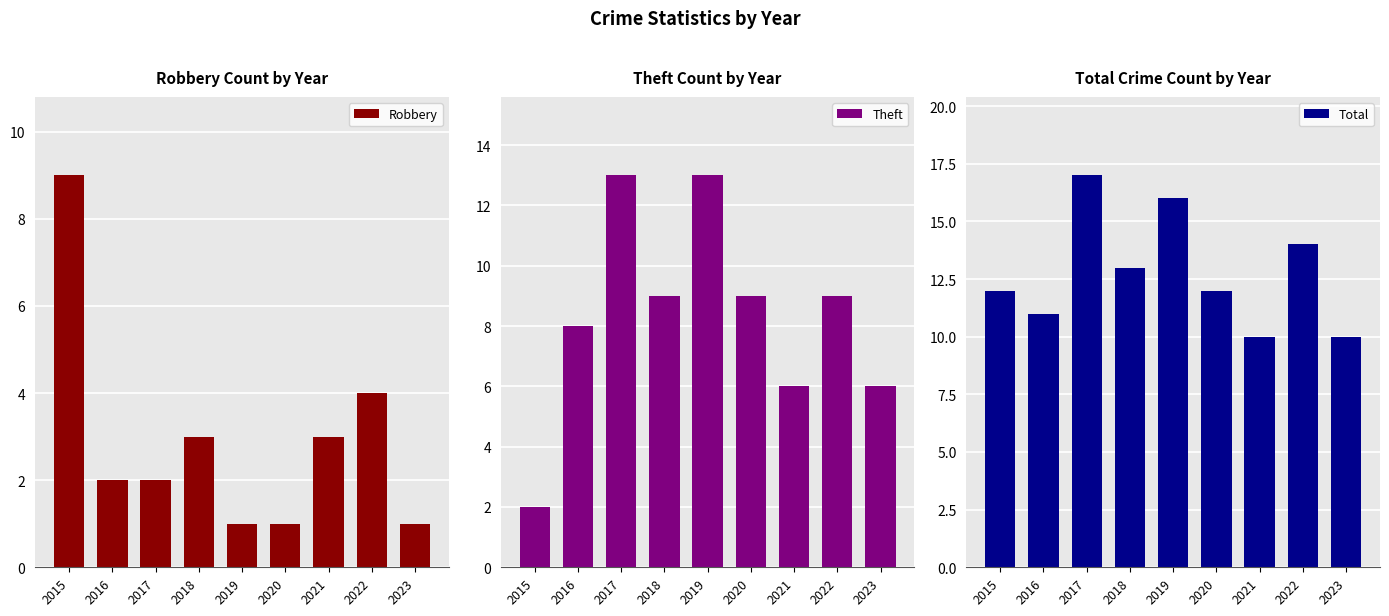

Reading right to left, extract all data points from this chart.

Robbery: 1	4	3	1	1	3	2	2	9
Theft: 6	9	6	9	13	9	13	8	2
Total: 10	14	10	12	16	13	17	11	12